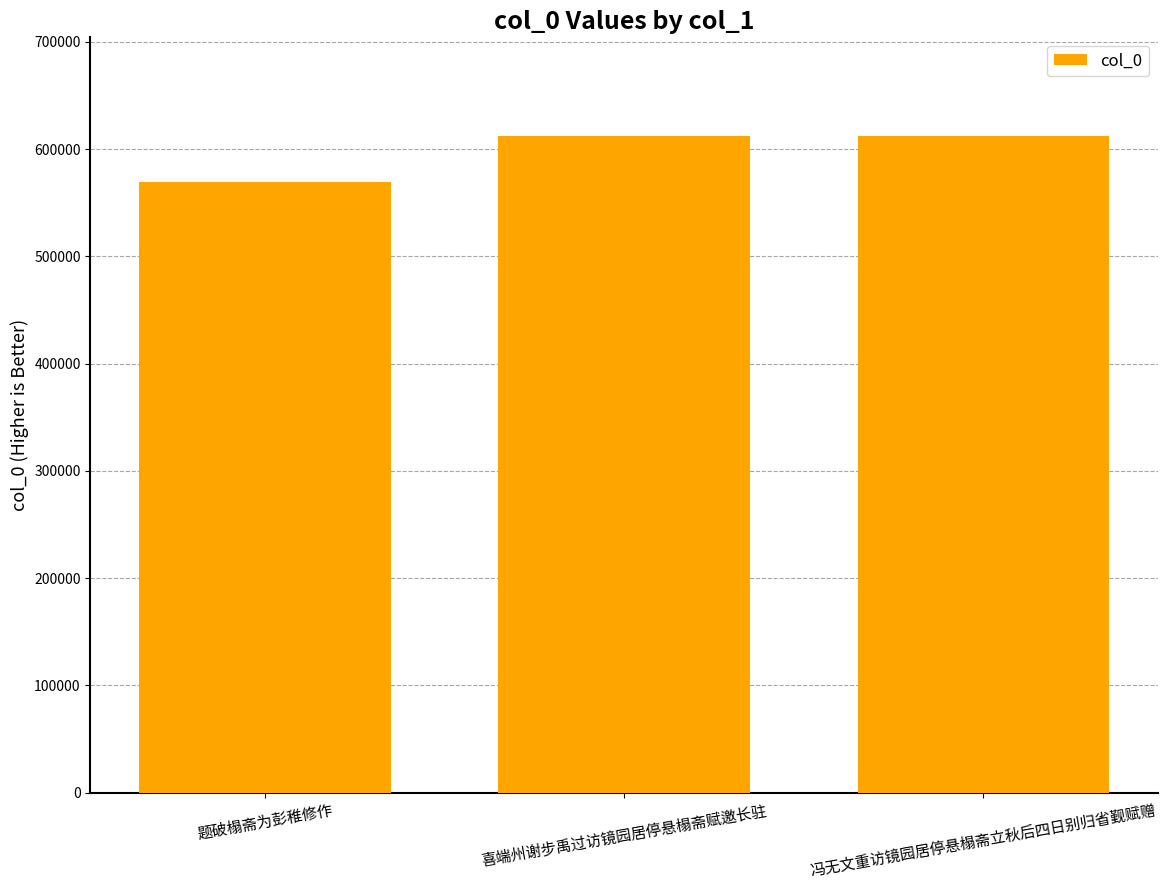

What is the label of the 1st bar from the left?

题破榻斋为彭稚修作